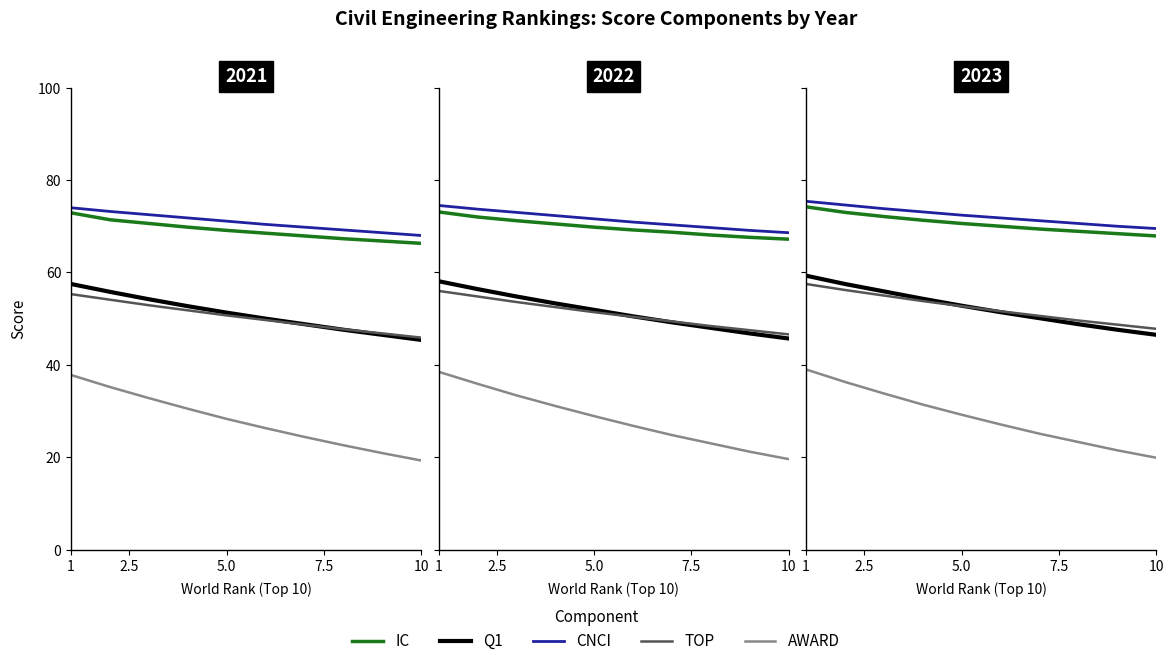

True or false: Q1 has more than 0 points higher than both neighbors.

False